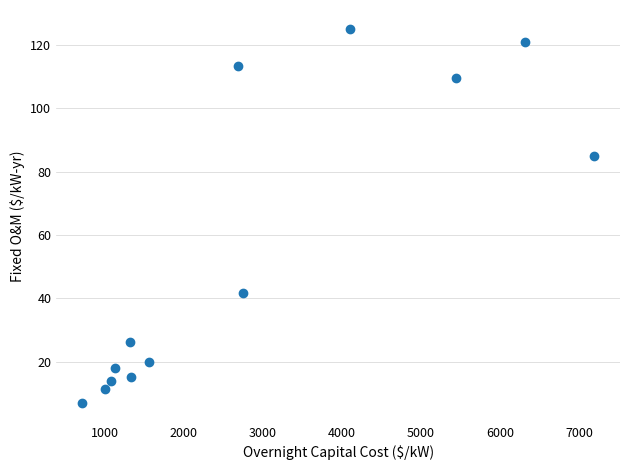

What is the range of X values (max minus min)?

6481.0